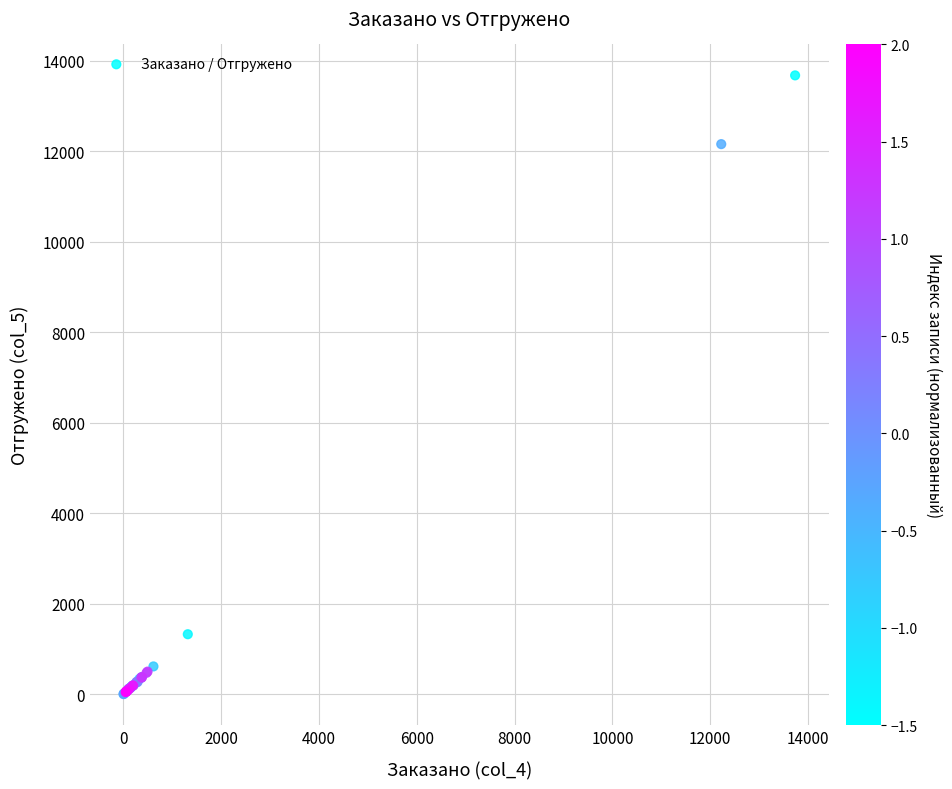

What Y value in the scatter plot is closest to 6841?

12159.5